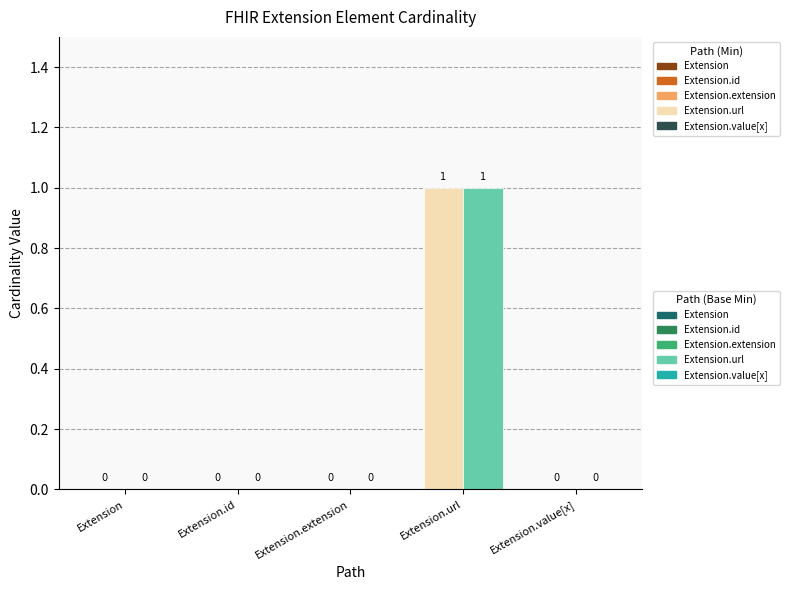

Reading left to right, extract all data points from this chart.

Min: Extension=0	Extension.id=0	Extension.extension=0	Extension.url=1	Extension.value[x]=0
Base Min: Extension=0	Extension.id=0	Extension.extension=0	Extension.url=1	Extension.value[x]=0